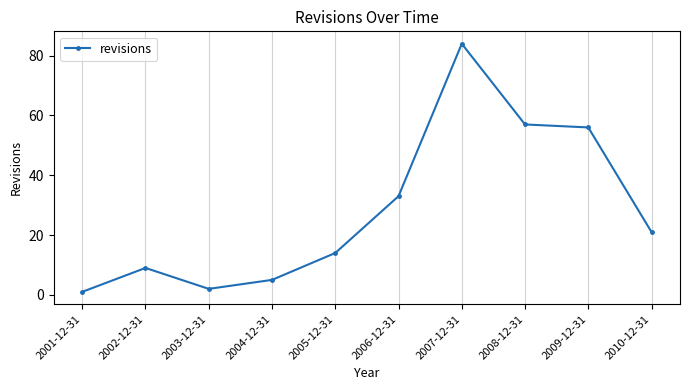

What is the difference between the values at 2009-12-31 and 2008-12-31?

1